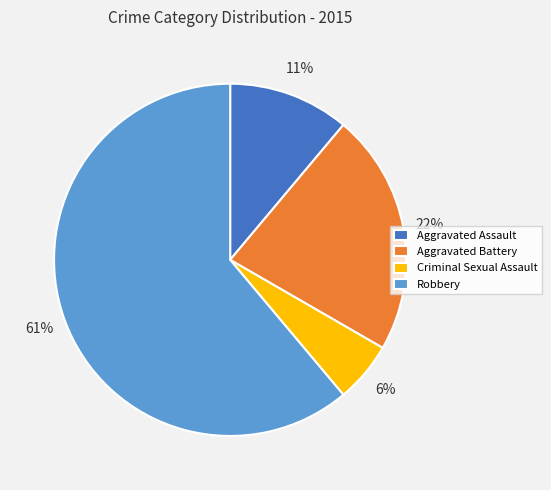

The Criminal Sexual Assault slice represents 6% of the pie. True or false?

True